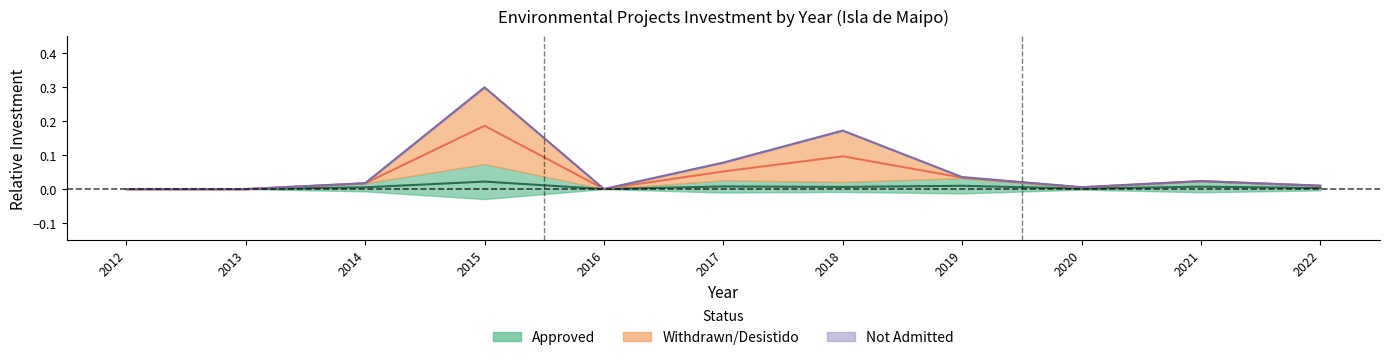

At which category does Approved reach its first local valley?

2016